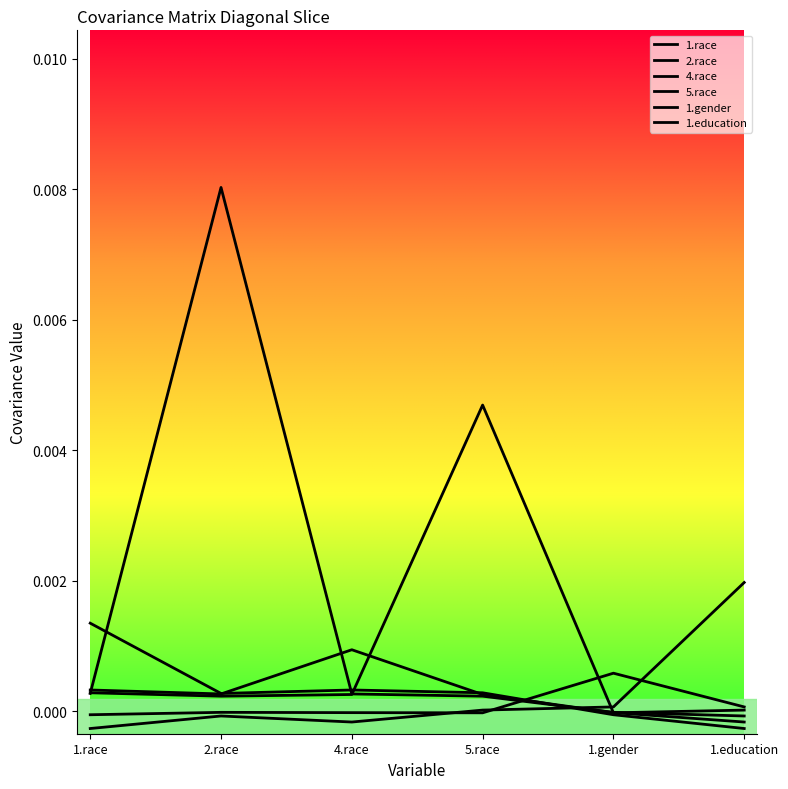

At 1.race, list the series in order from largest to smallest.

1.race, 4.race, 5.race, 2.race, 1.gender, 1.education